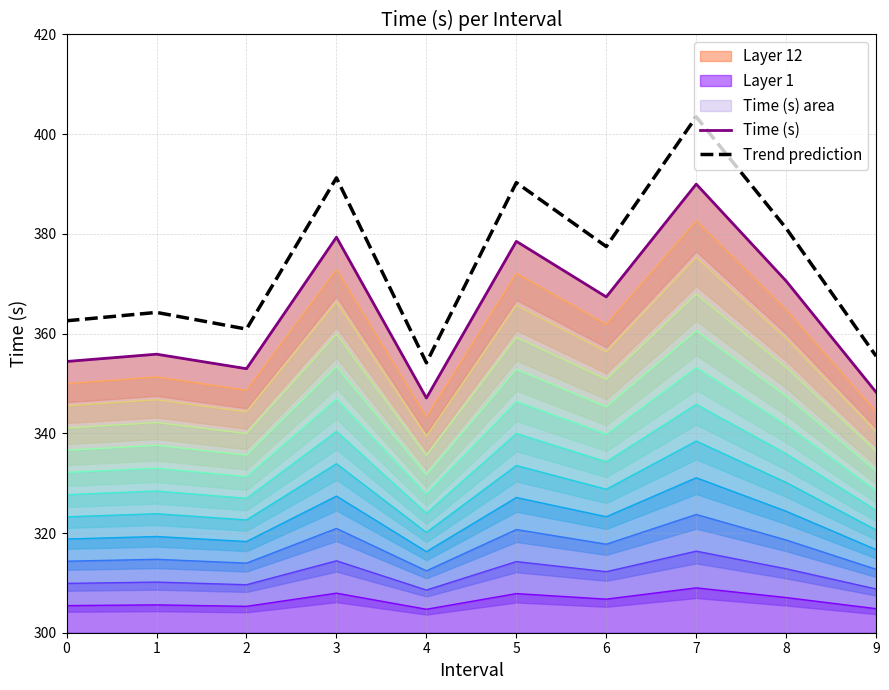

Is the value of Time (s) at 5 greater than the value of Trend prediction at 1?

Yes